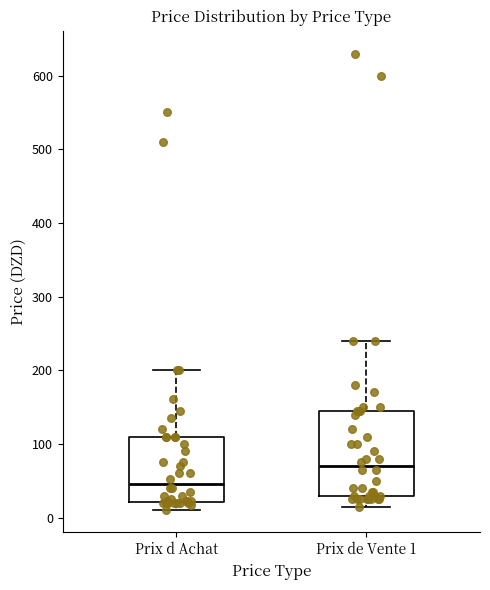

Reading left to right, transcribe this box plot: for each box, give where its median line is, the range the box spans, and where its two whiskers end, as read against the y-axis. The values are not printed on the chart, so give them approximately, as read against the axis.

Prix d Achat: median 50, box 20 to 110, whiskers 10 to 200
Prix de Vente 1: median 70, box 30 to 150, whiskers 20 to 240